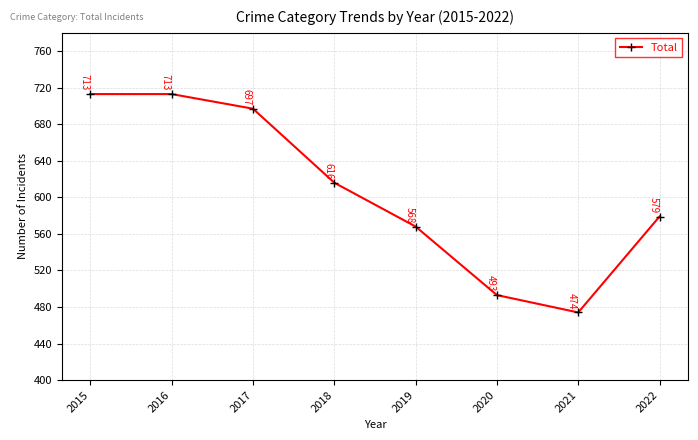

Reading left to right, extract all data points from this chart.

2015=713	2016=713	2017=697	2018=616	2019=568	2020=493	2021=474	2022=579